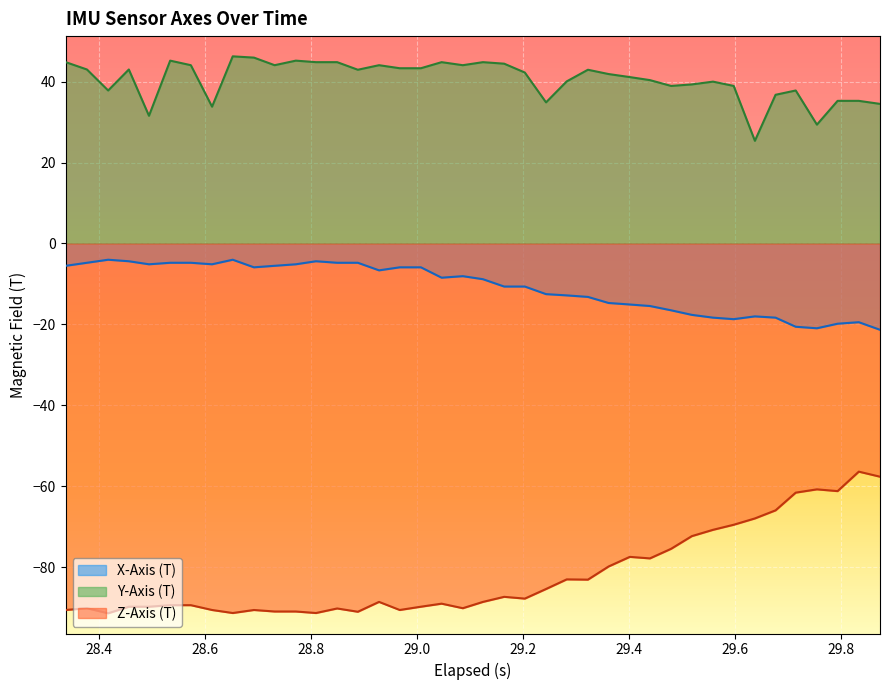

What is the lowest value of the Y-Axis (T) series?

25.4